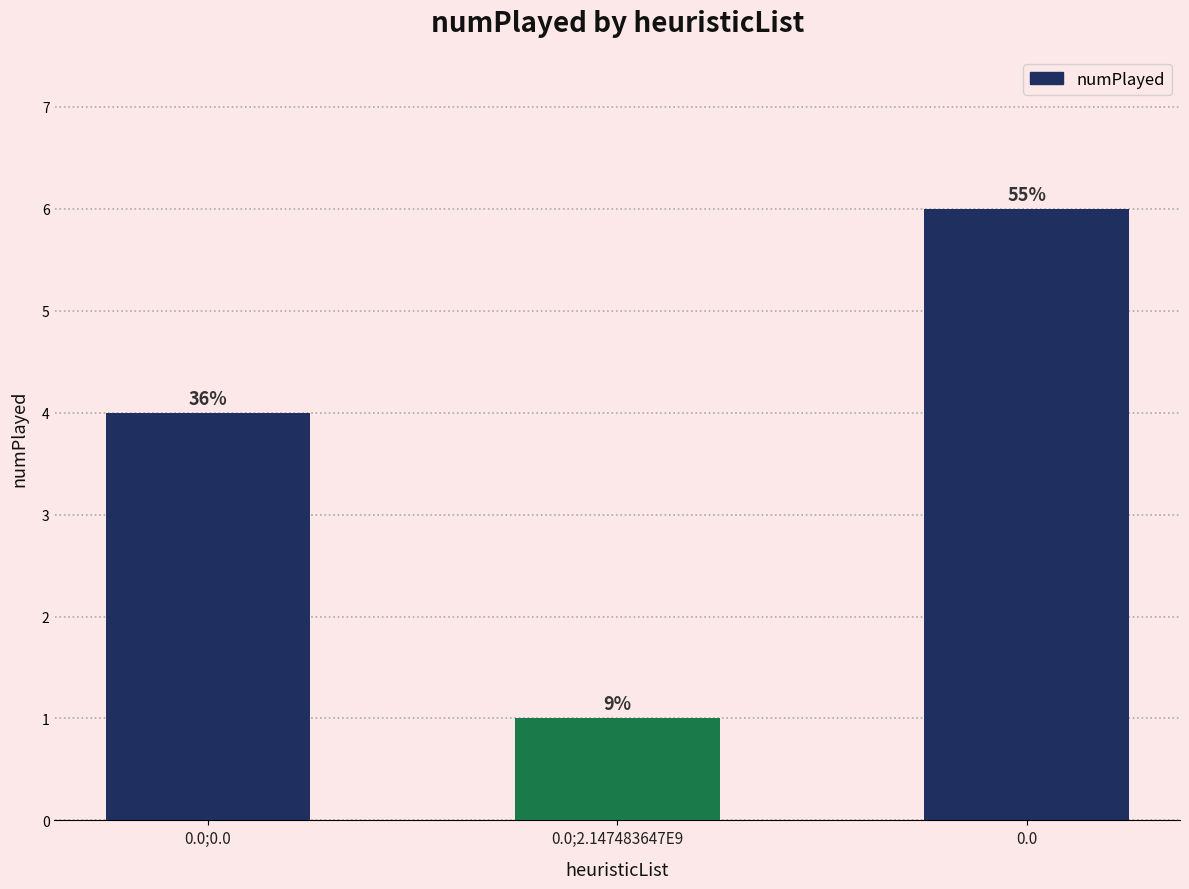

Does the chart contain any negative values?

No